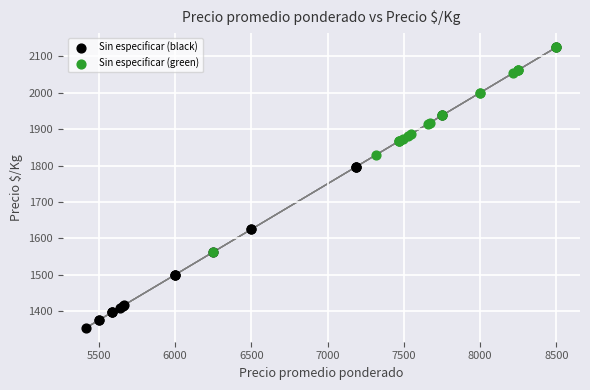

What are all the series names shown in the legend?

Sin especificar (black), Sin especificar (green)